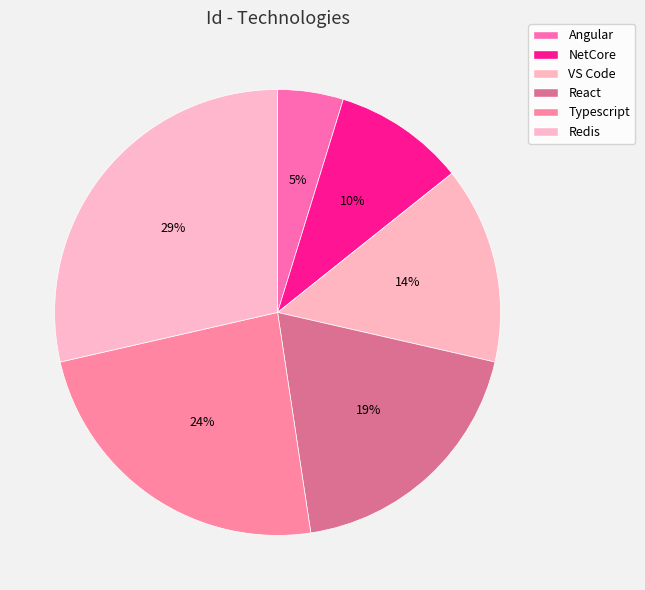

Count the number of slices in the pie.

6